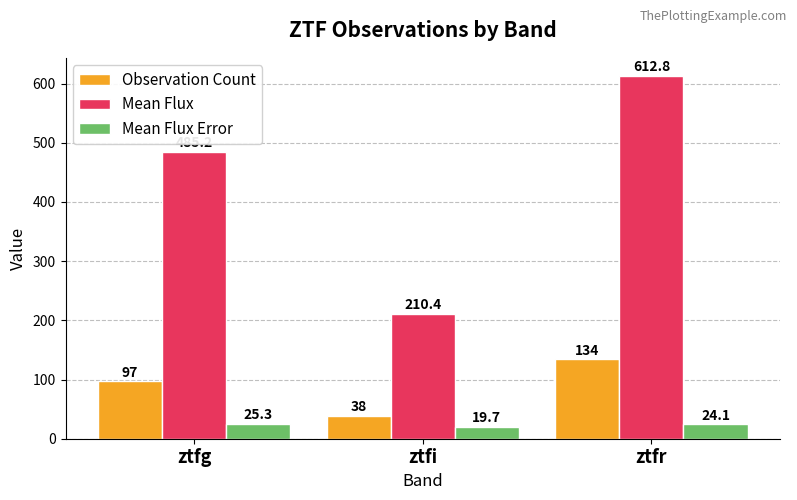

How many categories are shown in the chart?

3